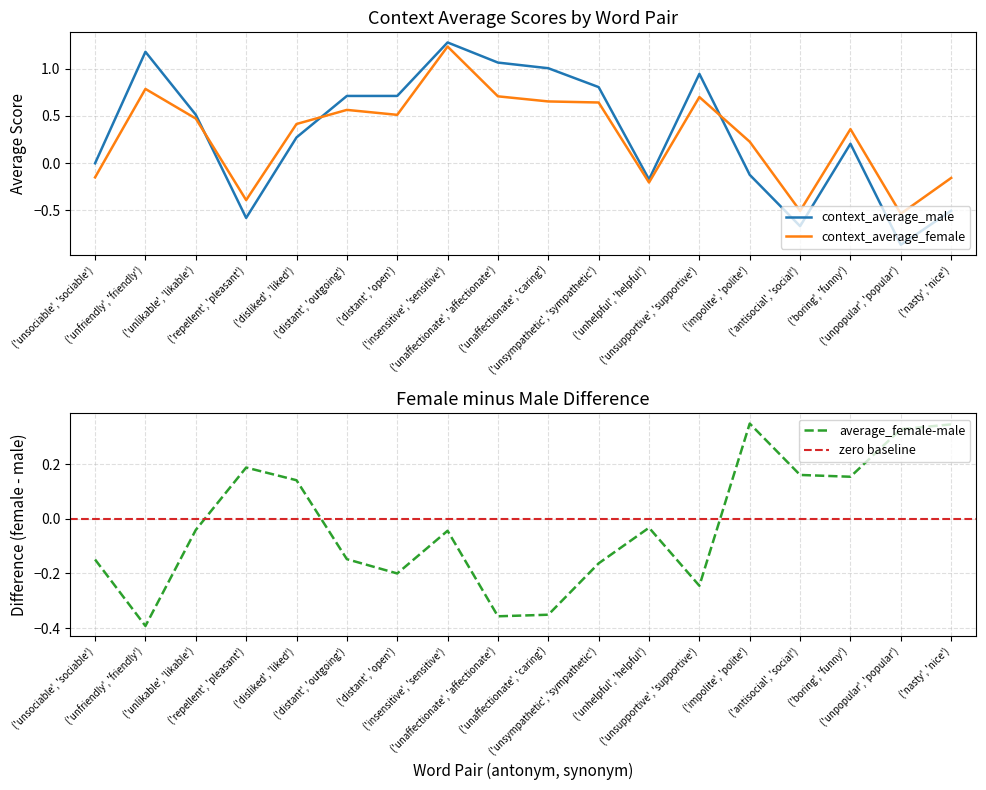

Between which two adjacent categories do context_average_male and context_average_female first intersect?

('unlikable', 'likable') and ('repellent', 'pleasant')